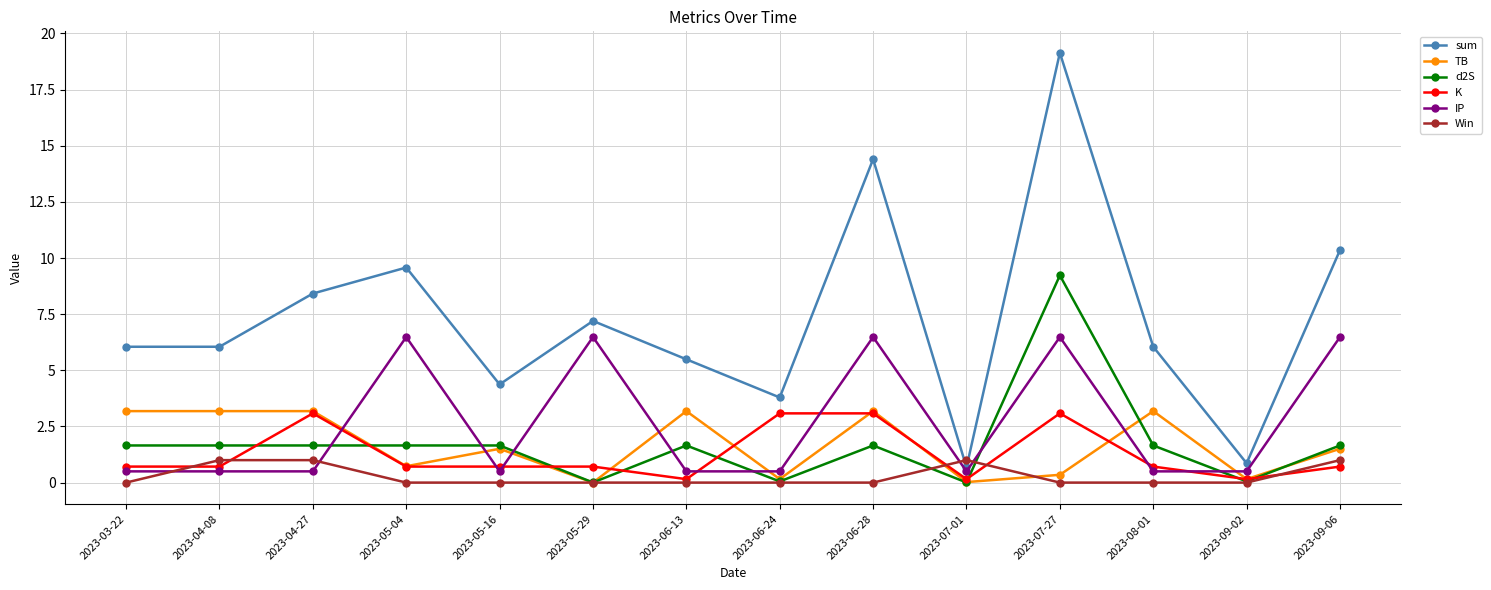

Which series ends up on top after the final intersection of d2S and K?

d2S